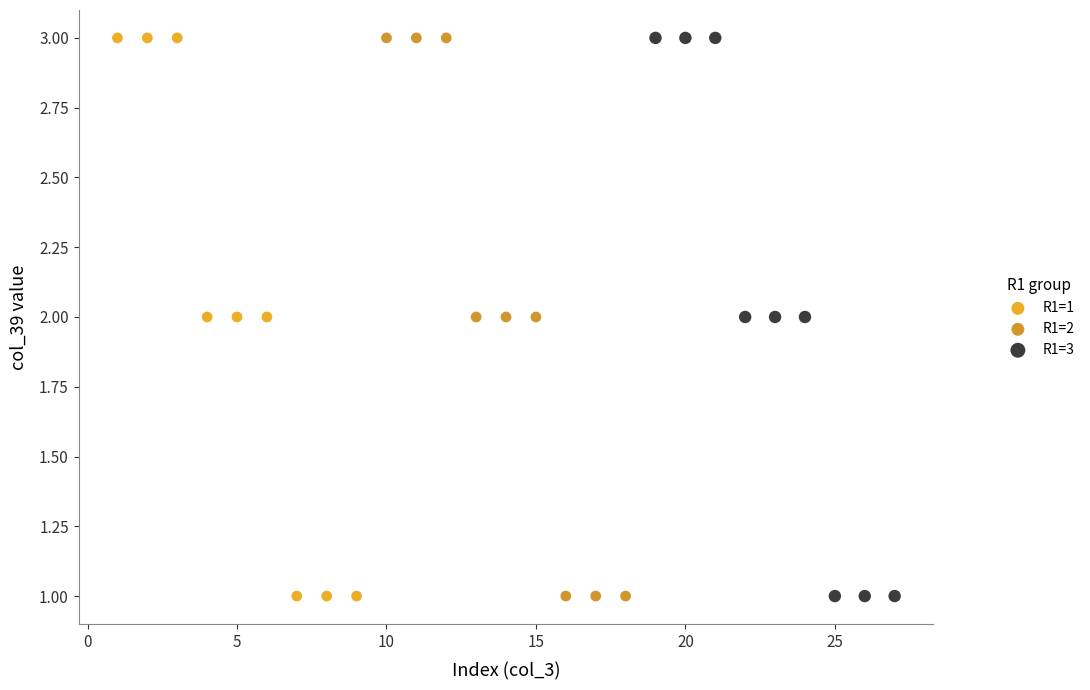

What are all the series names shown in the legend?

R1=1, R1=2, R1=3